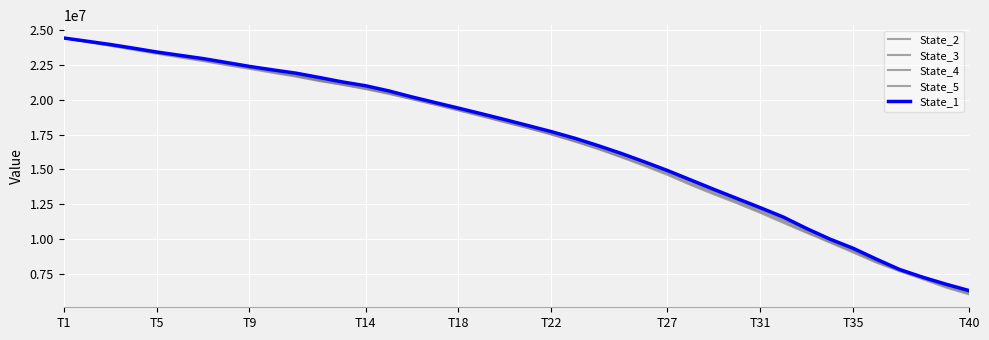

What is the value of the State_4 point at the 24th from the left?

16526205.3